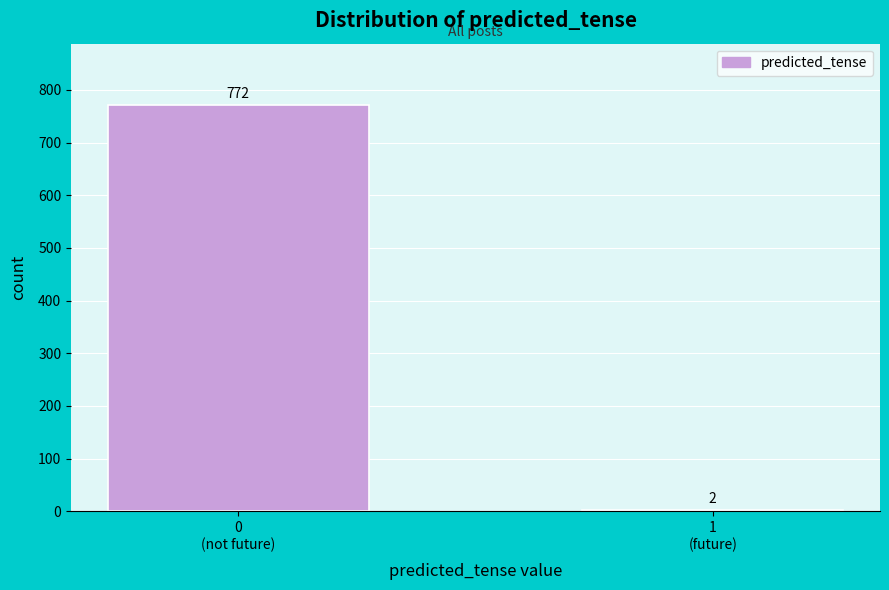

What is the greatest value displayed?

772